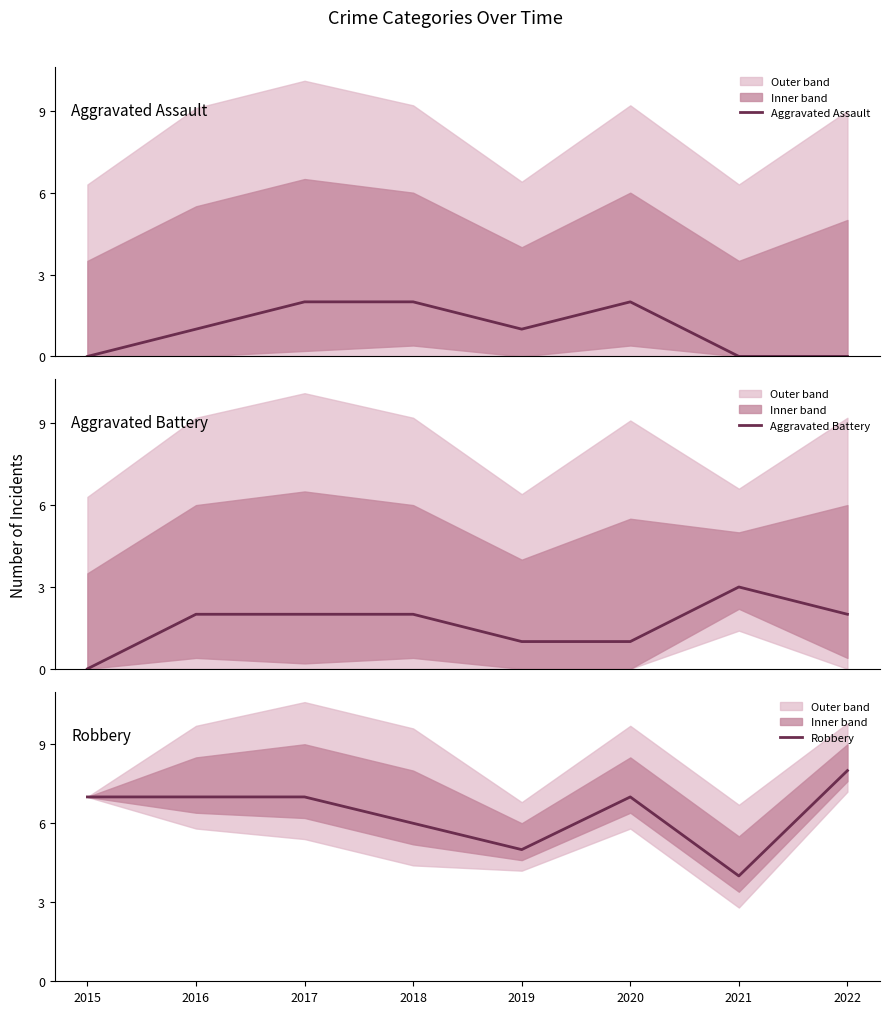

List the series in order of their peak value, highest first.

Robbery, Aggravated Battery, Aggravated Assault